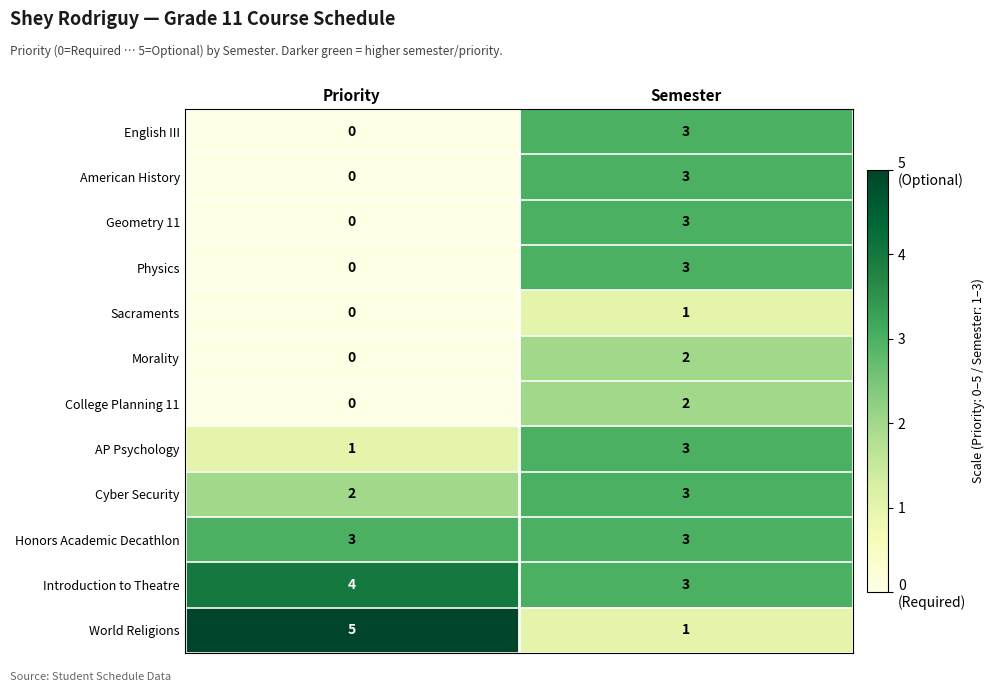

Which category has the highest value across all series?

Priority